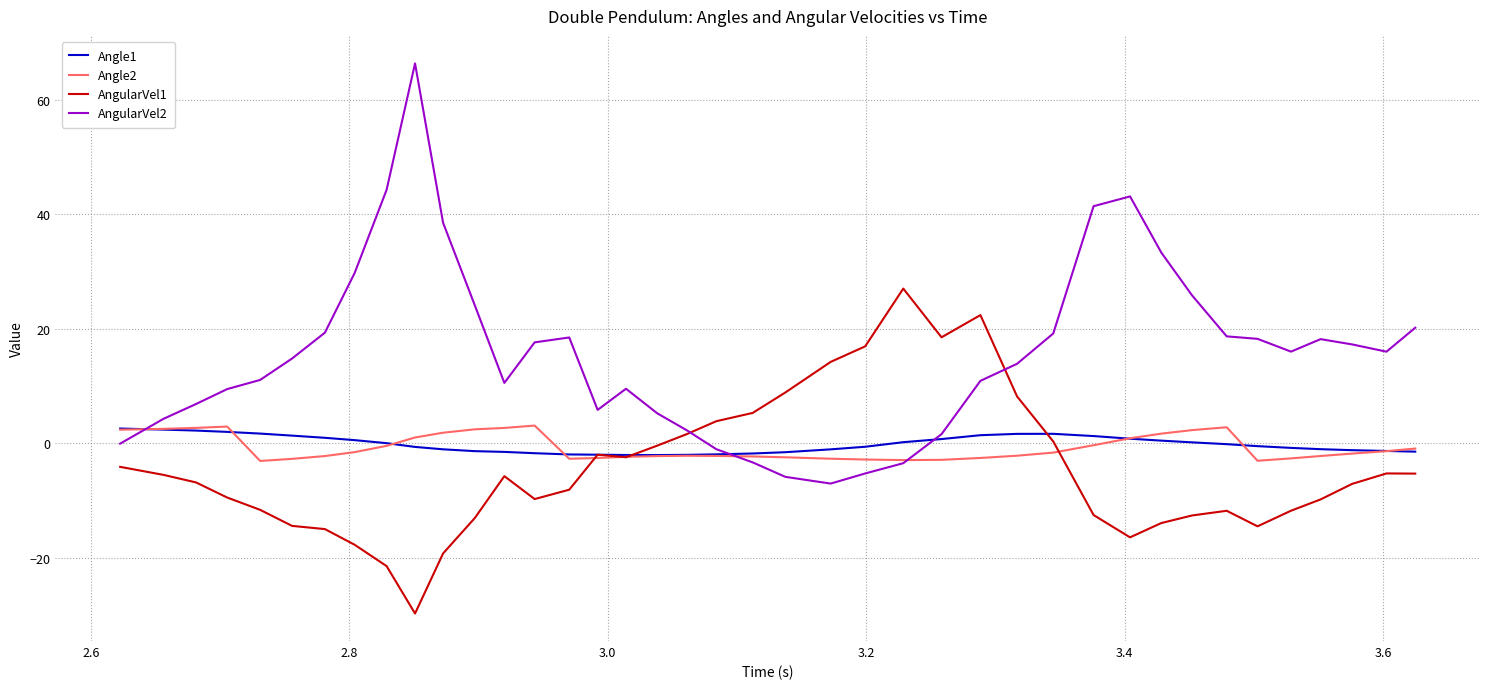

Which series has the largest total across all categories?

AngularVel2